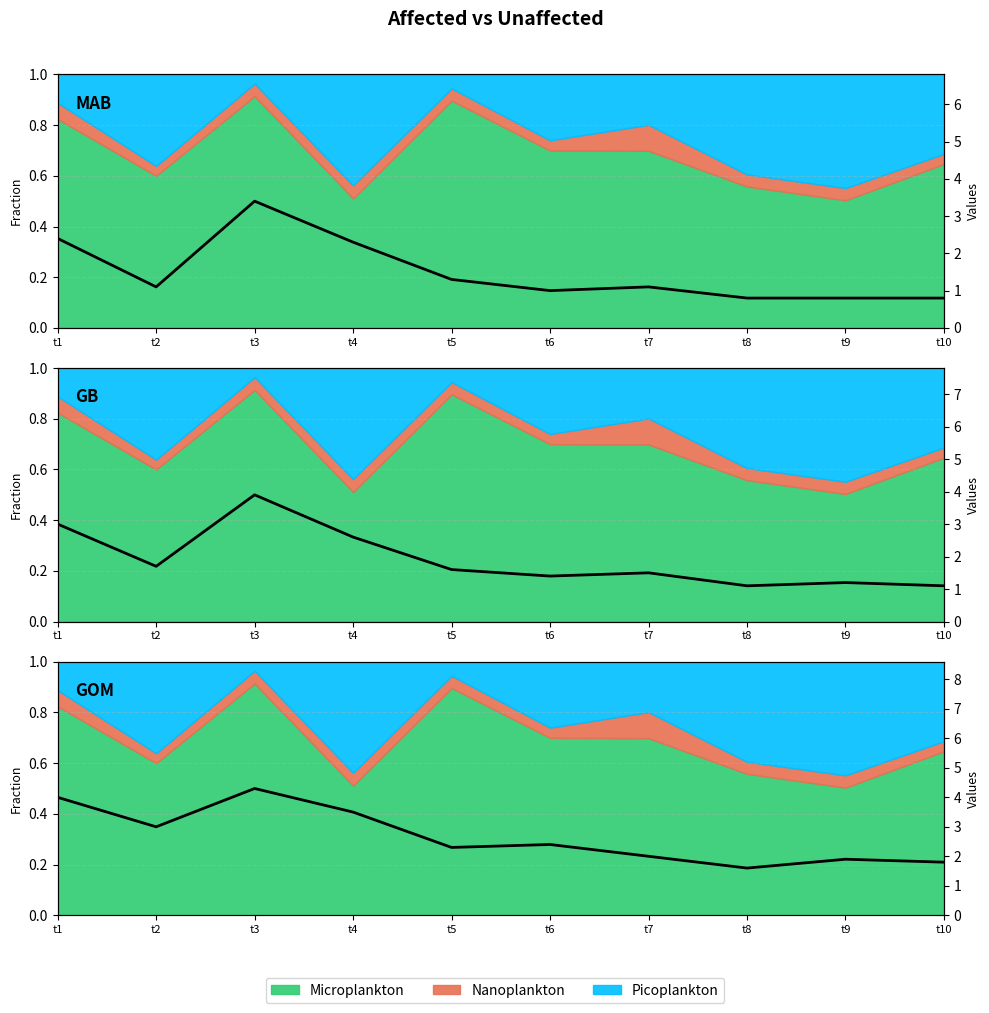

The Unaffected_p4 series shows 2.8 at t9. True or false?

False